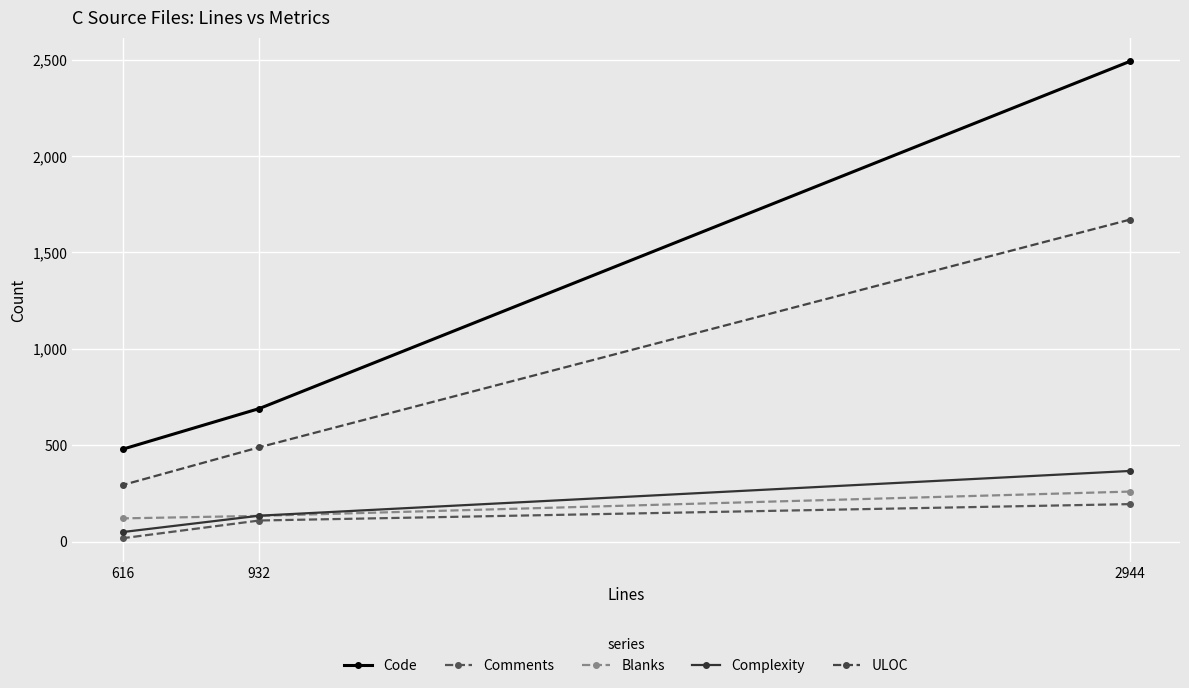

Is it true that ULOC equals 1098 at 2944?

False